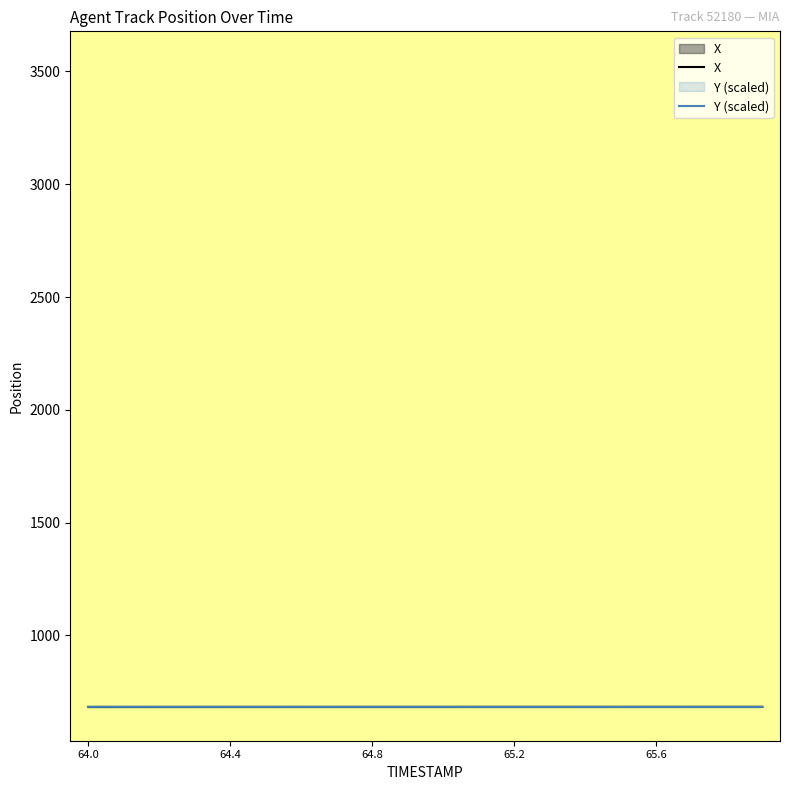

What is the total value across all series at 64.4?

1365.7